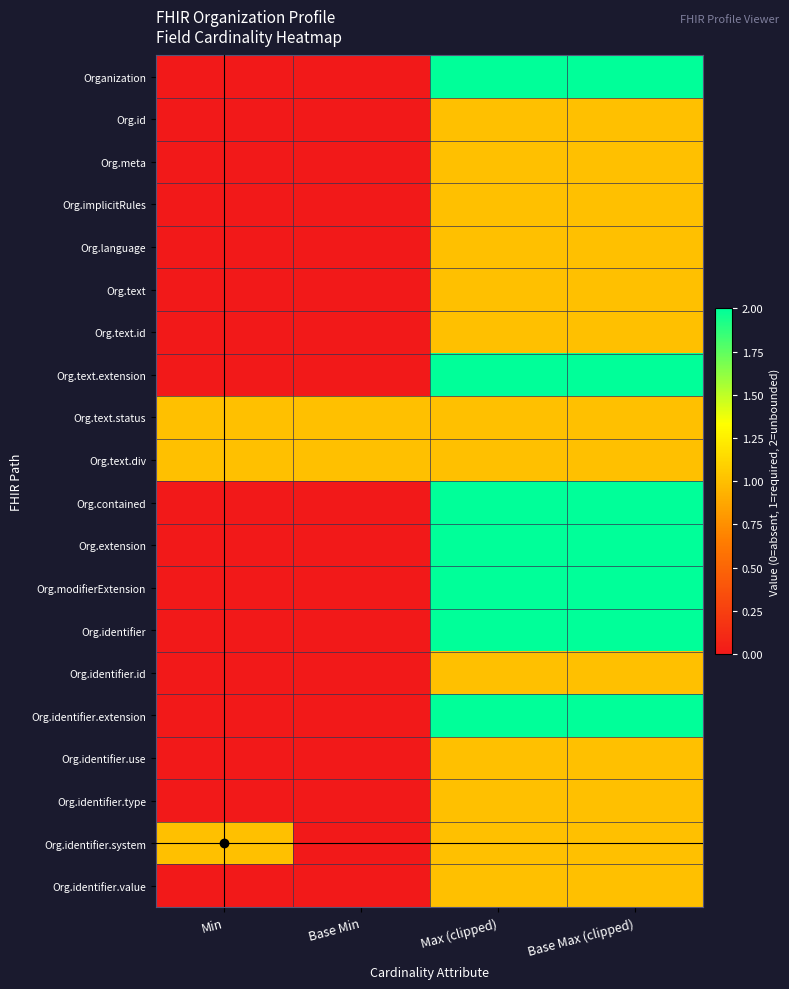

Which has a higher value, Min or Base Min?

Min